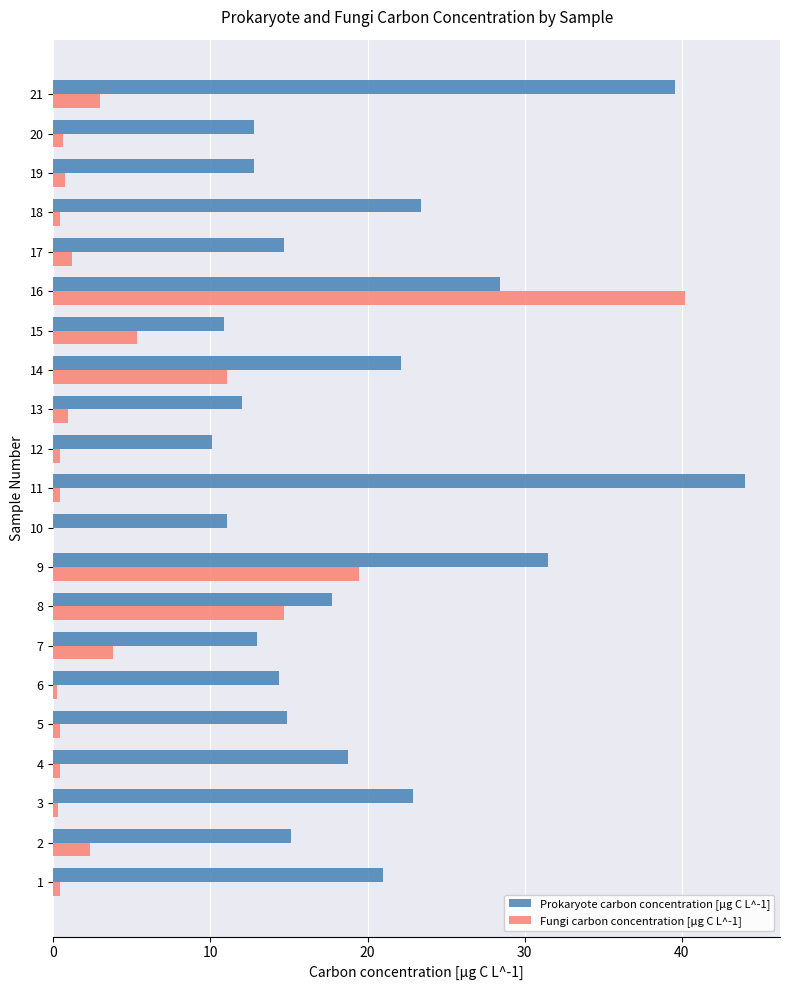

Between 6 and 18, which series saw the biggest shift?

Prokaryote carbon concentration [µg C L^-1]